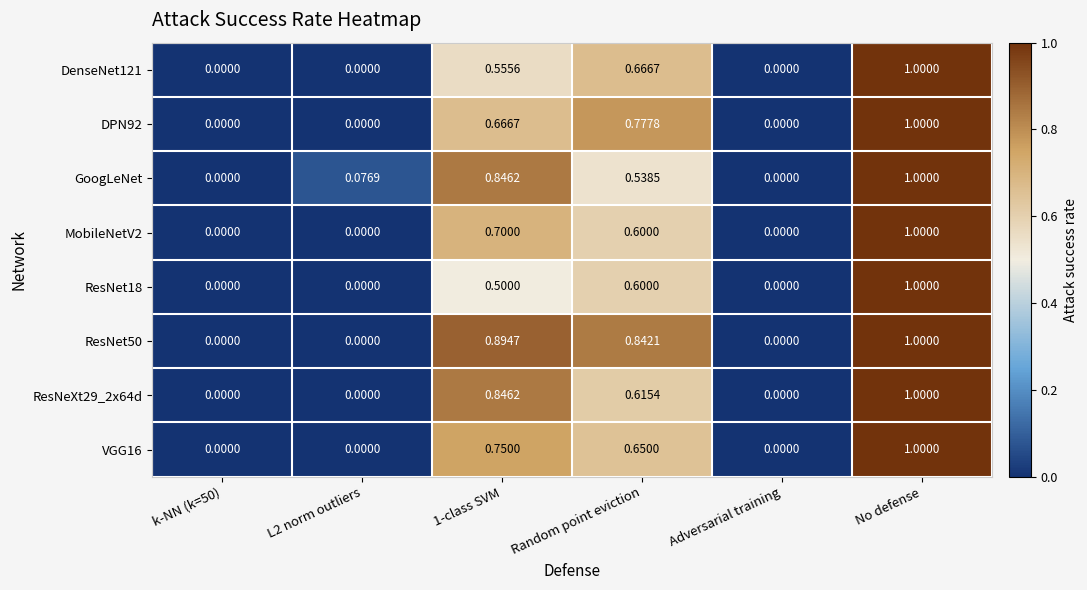

At which category is the sum across all series the highest?

No defense